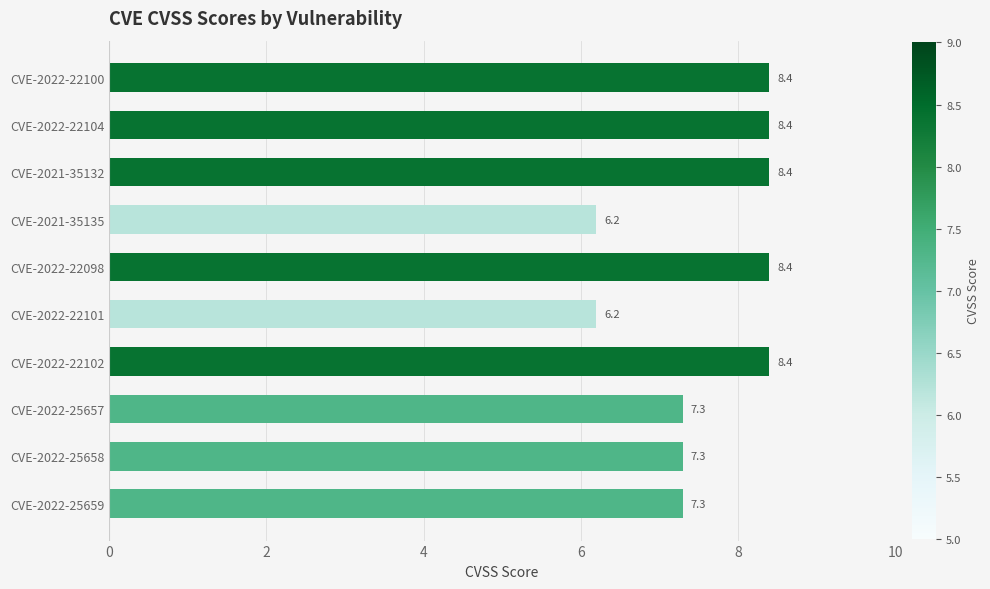

Is it true that the value at CVE-2022-22098 is 8.4?

True